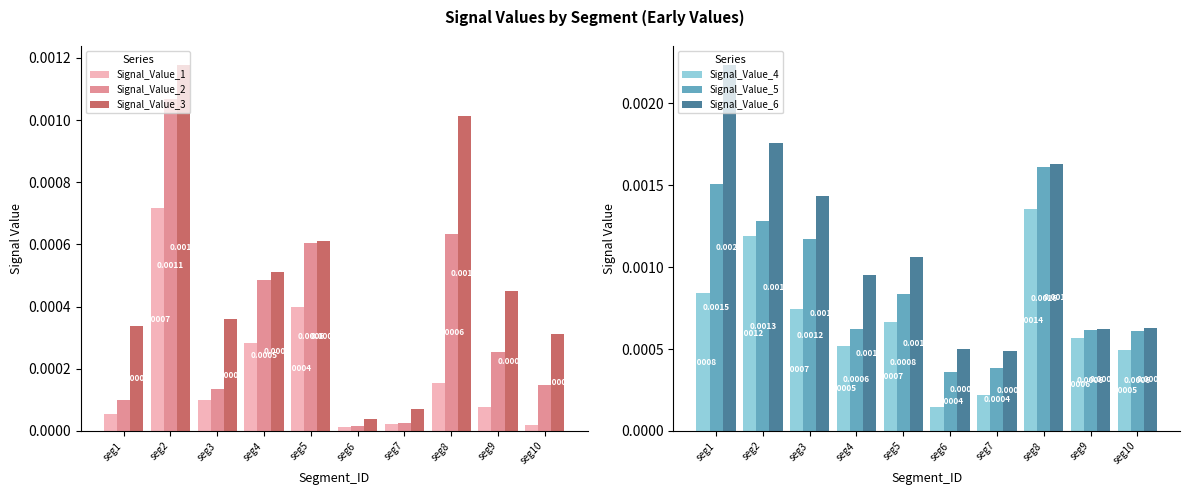

Is the value of Signal_Value_2 at seg1 greater than the value of Signal_Value_3 at seg4?

No